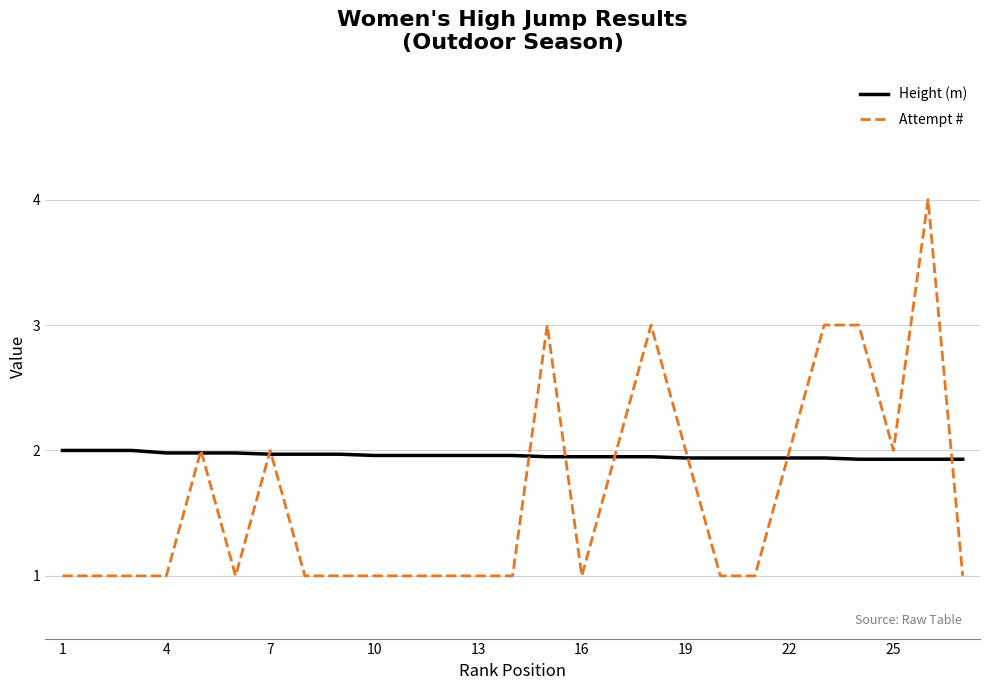

Which series has the largest total across all categories?

Height (m)